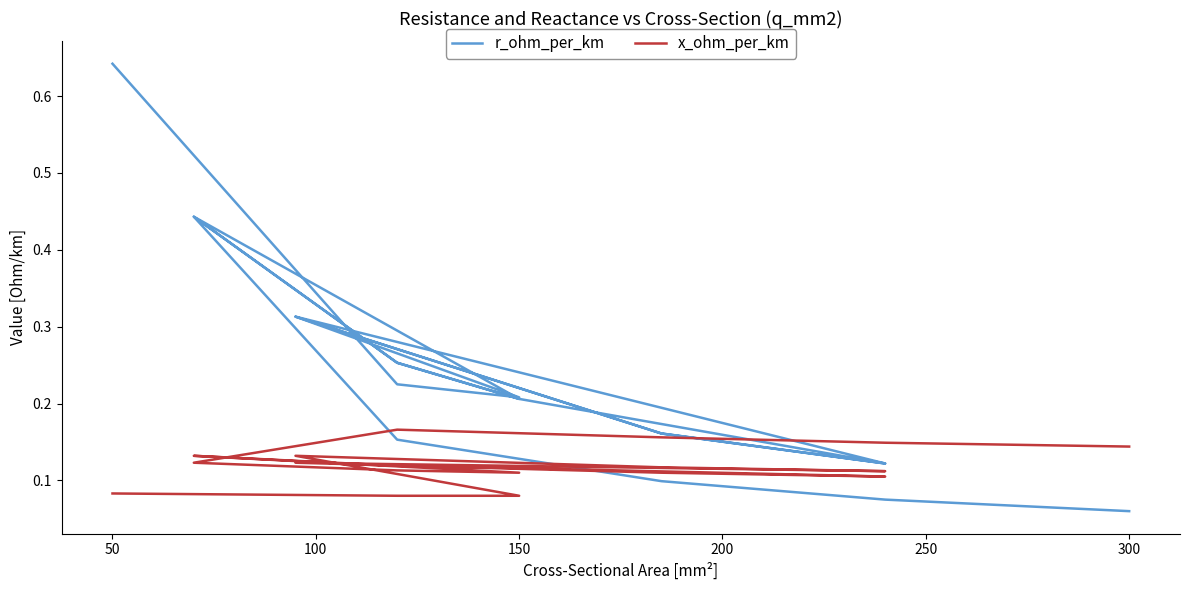

What is the maximum value for x_ohm_per_km?

0.2